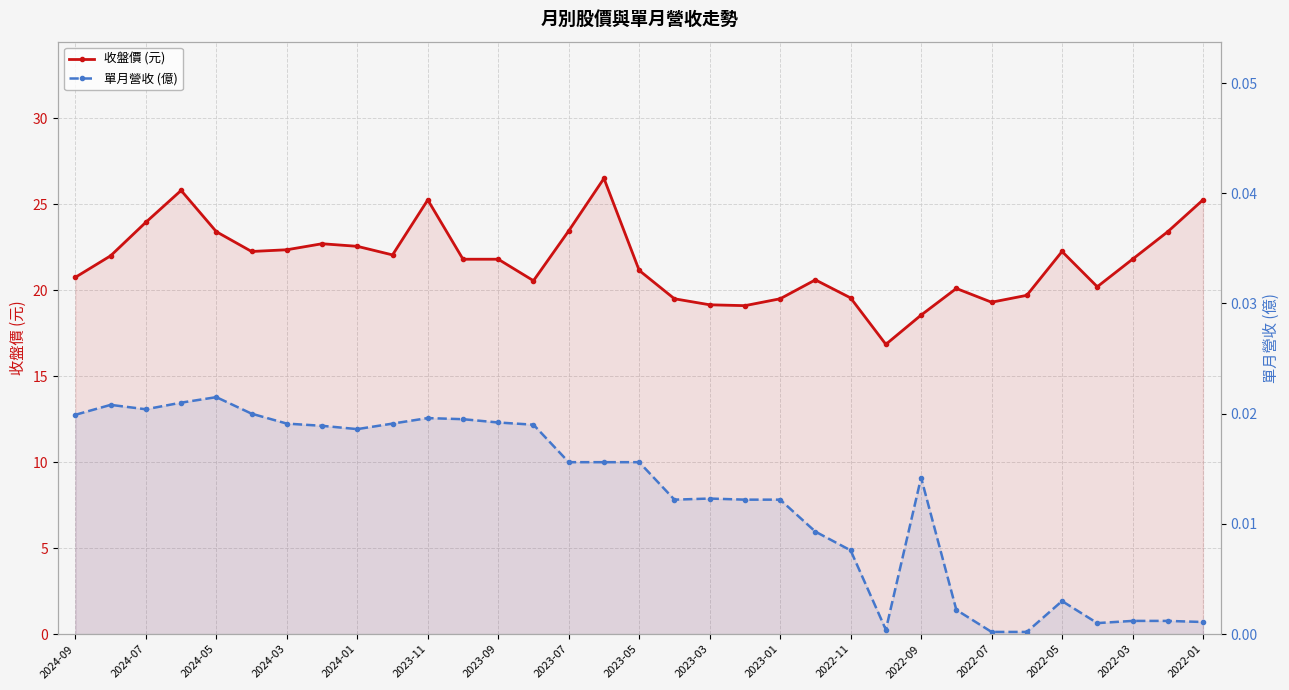

What is the value of the 收盤價 (元) point at the 33rd from the left?

25.2